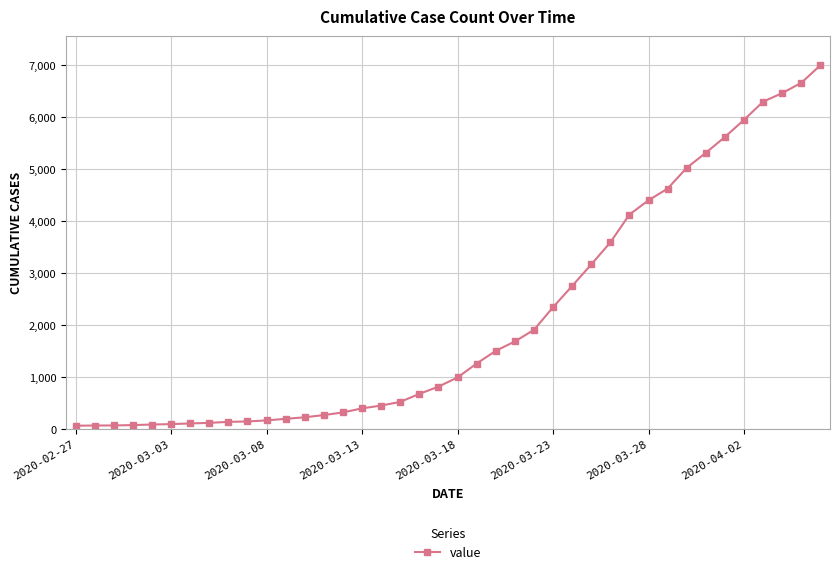

What is the value of the 2nd point from the left?

68